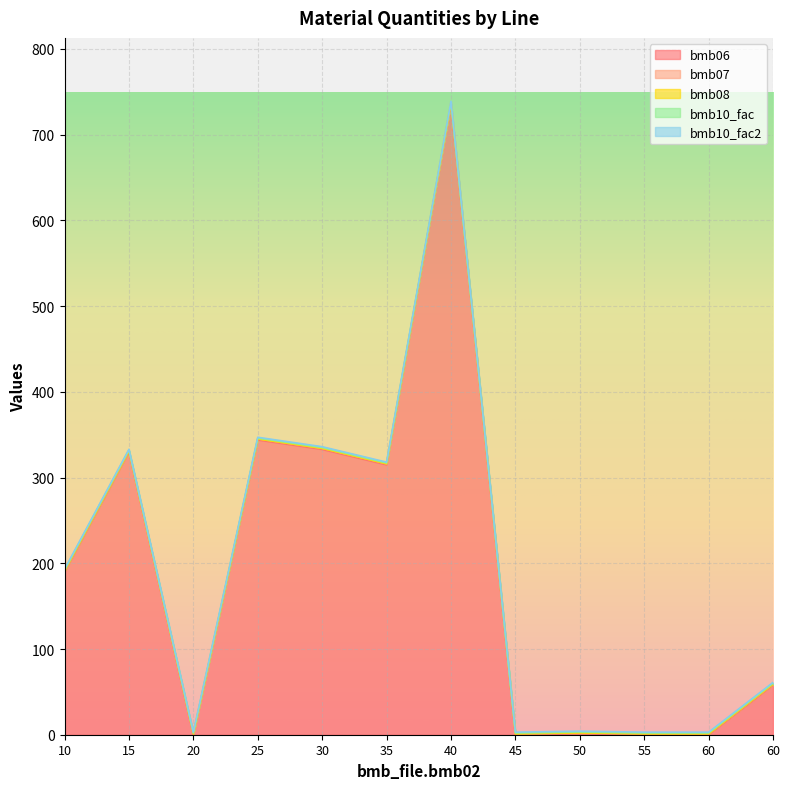

How many series are shown in this chart?

5